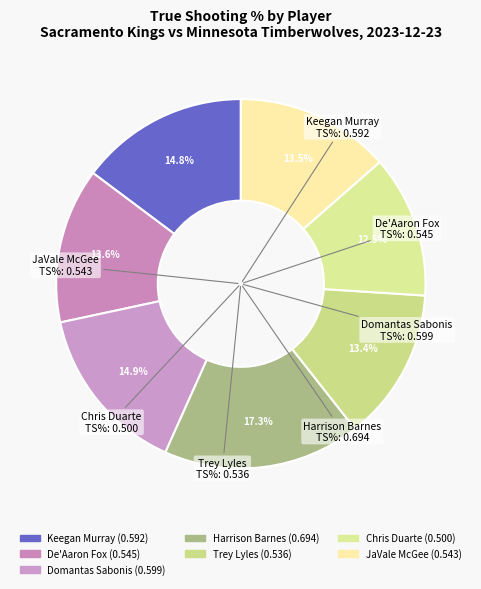

How many slices are in this pie chart?

7